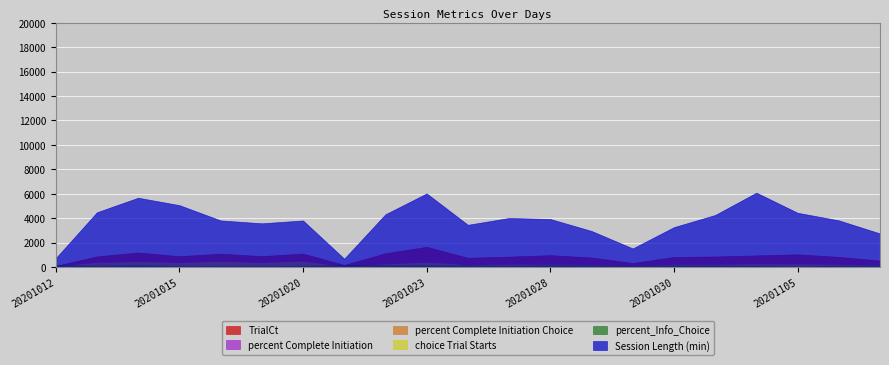

How many data points does each series have?

21